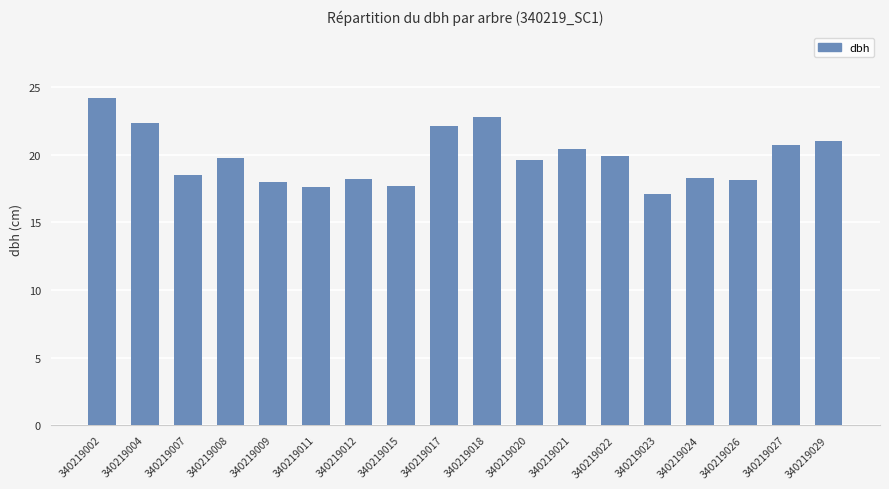

Is it true that the value at 340219004 is 8.9?

False